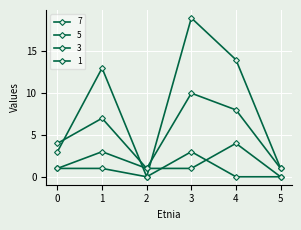

Between which two adjacent categories do 7 and 5 first intersect?

0 and 1